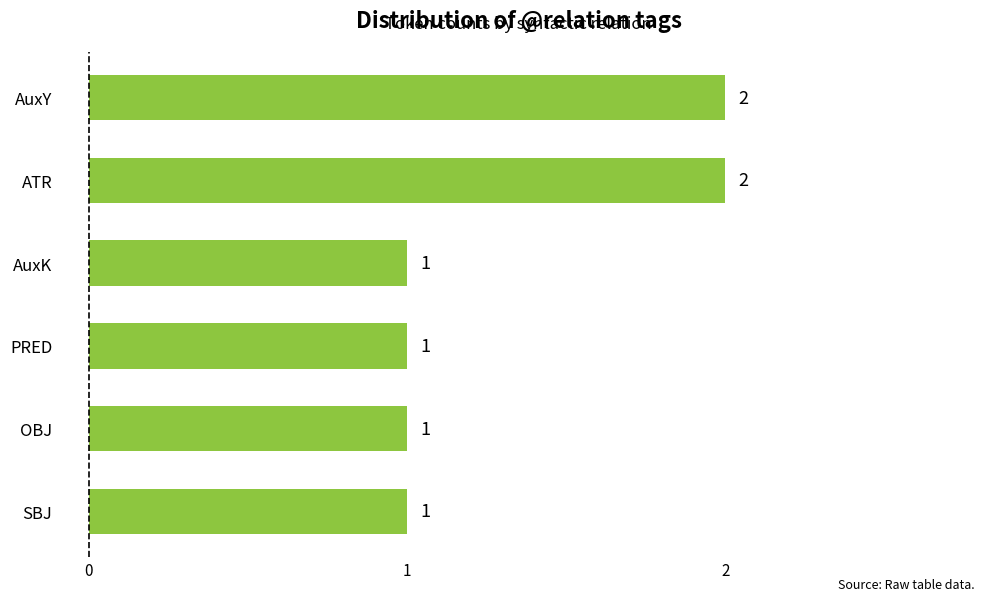

Reading top to bottom, list all the values displayed in this chart.

AuxY=2	ATR=2	AuxK=1	PRED=1	OBJ=1	SBJ=1